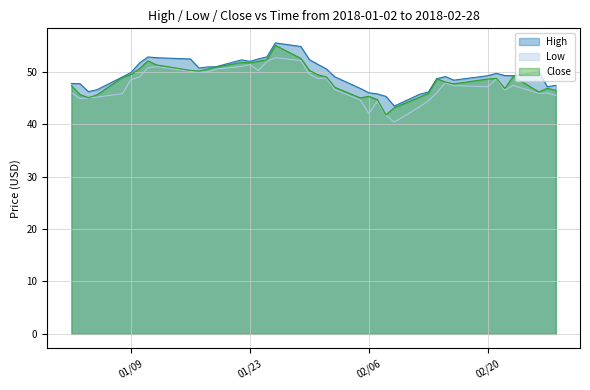

What is the lowest value of the Close series?

41.8